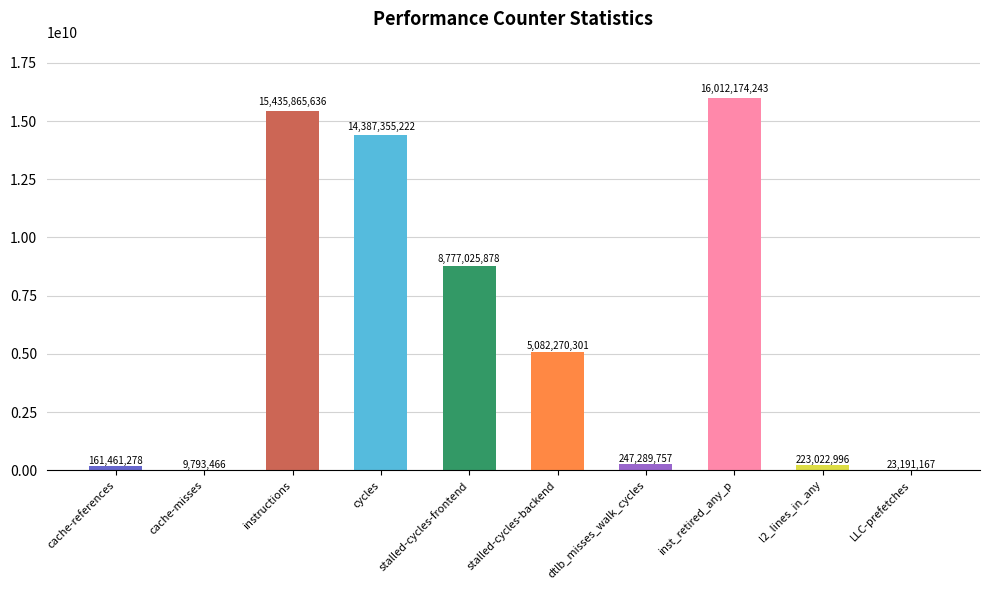

At which label does the data first exceed 5082270301?

instructions